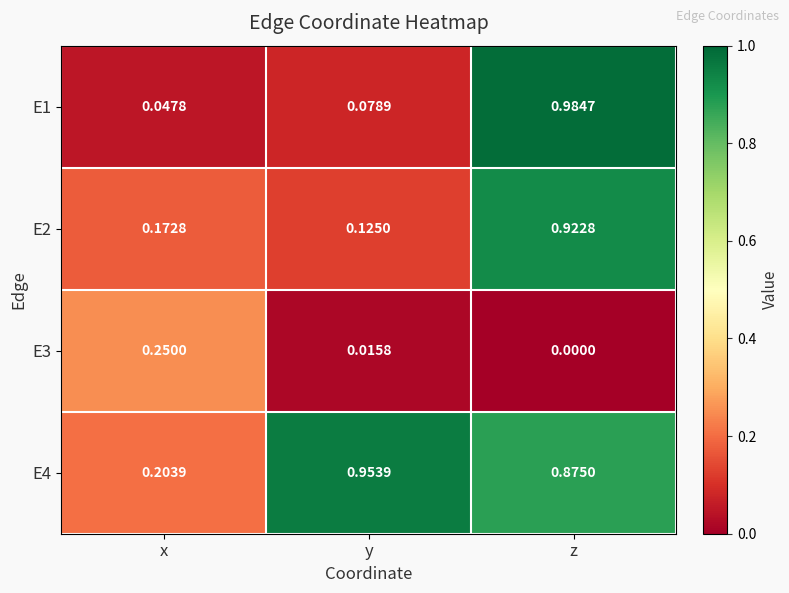

At which category does the chart reach its minimum across all series?

z